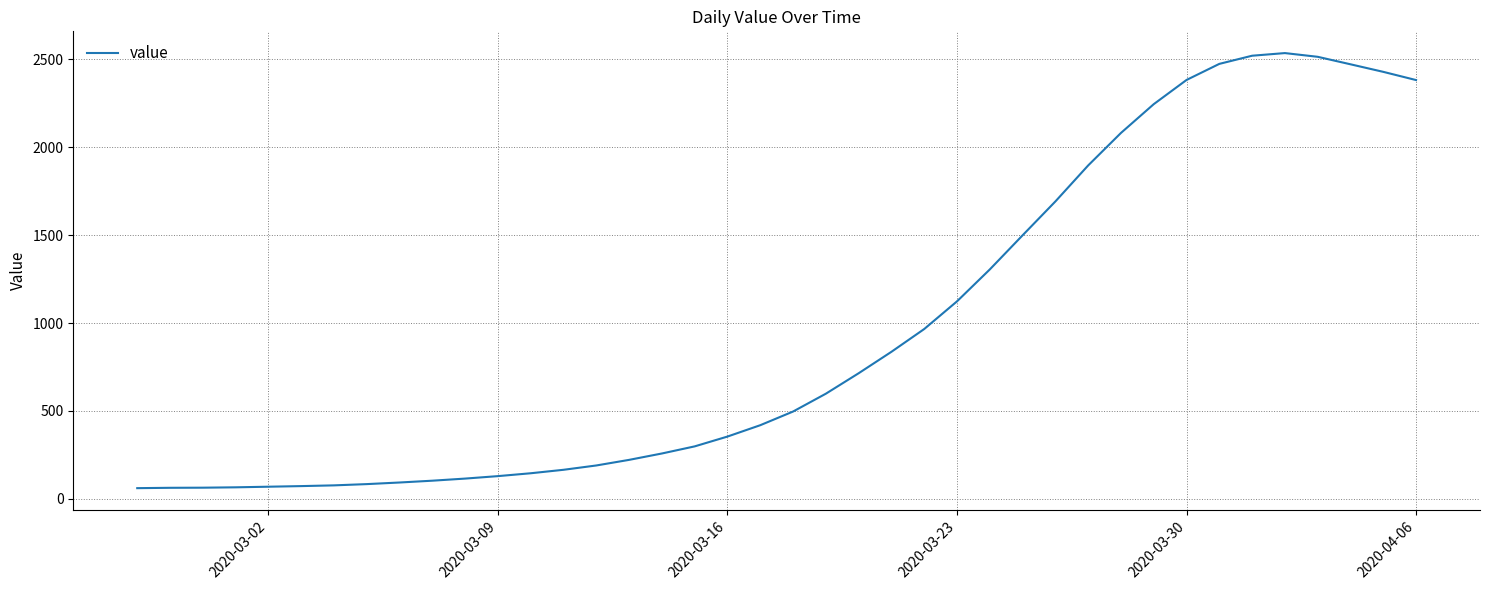

What is the minimum value shown in the chart?

61.0